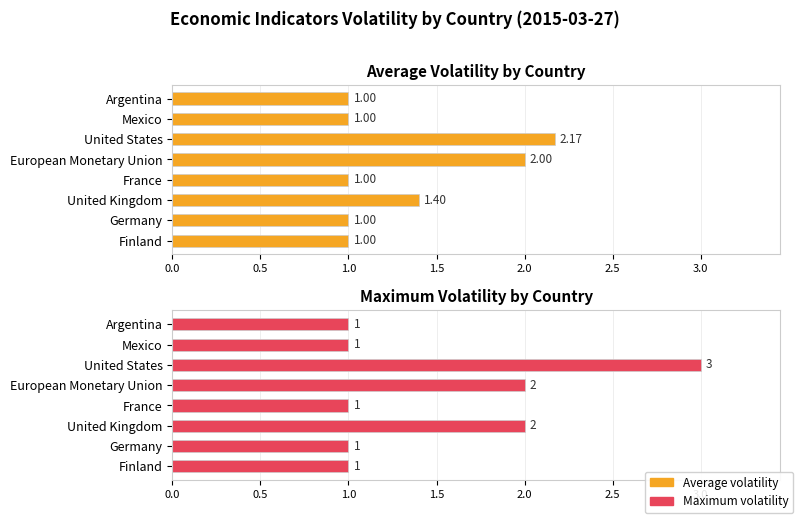

Is it true that Average volatility equals 0.3 at France?

False